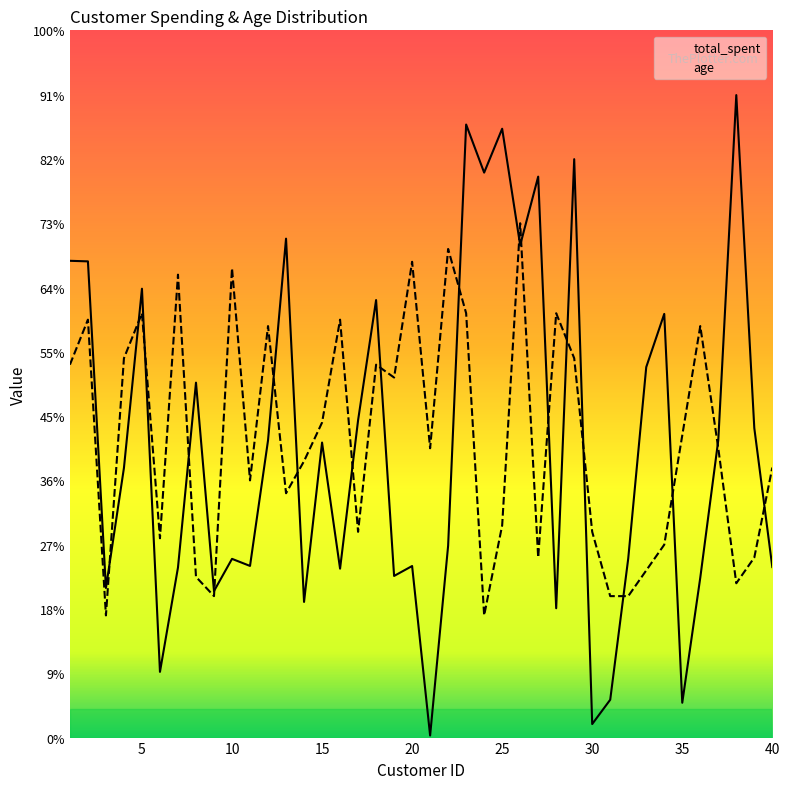

The total_spent series shows 1724.6 at 9. True or false?

False